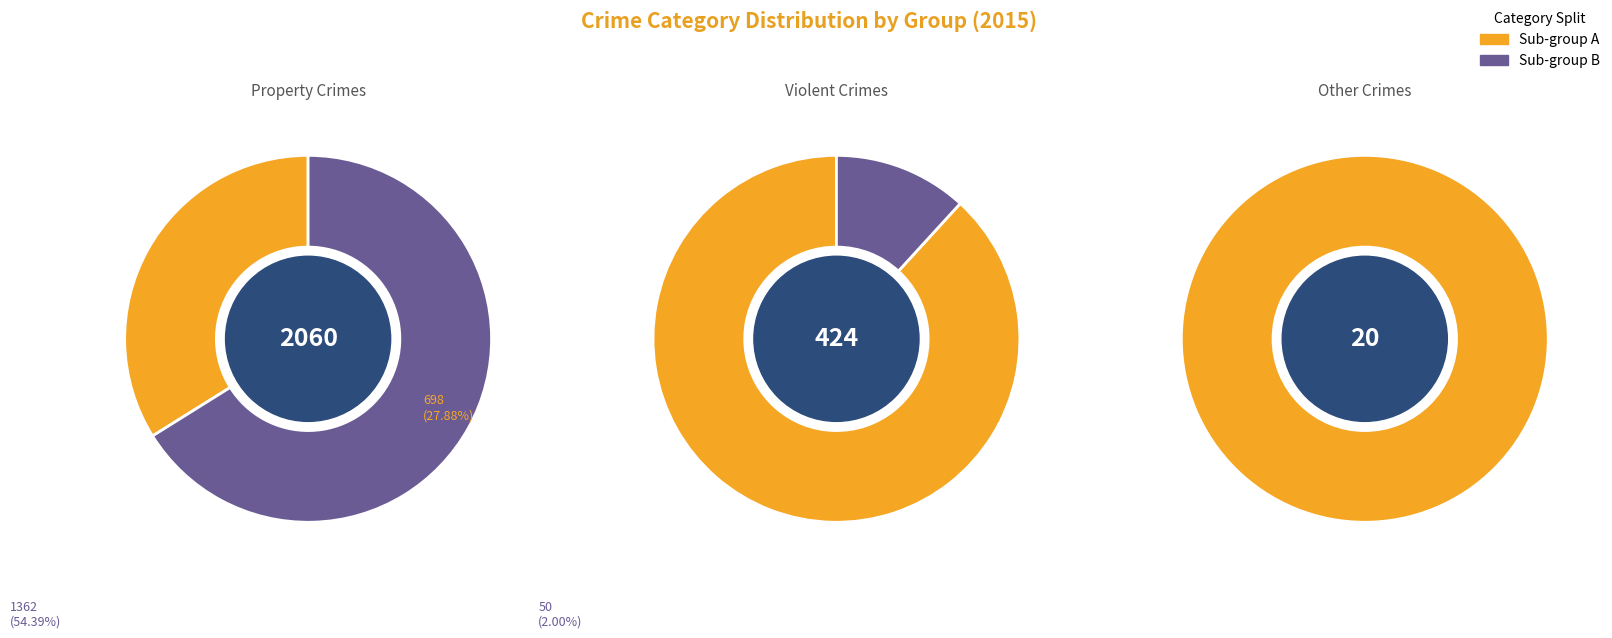

The Burglary slice represents 23% of the pie. True or false?

False